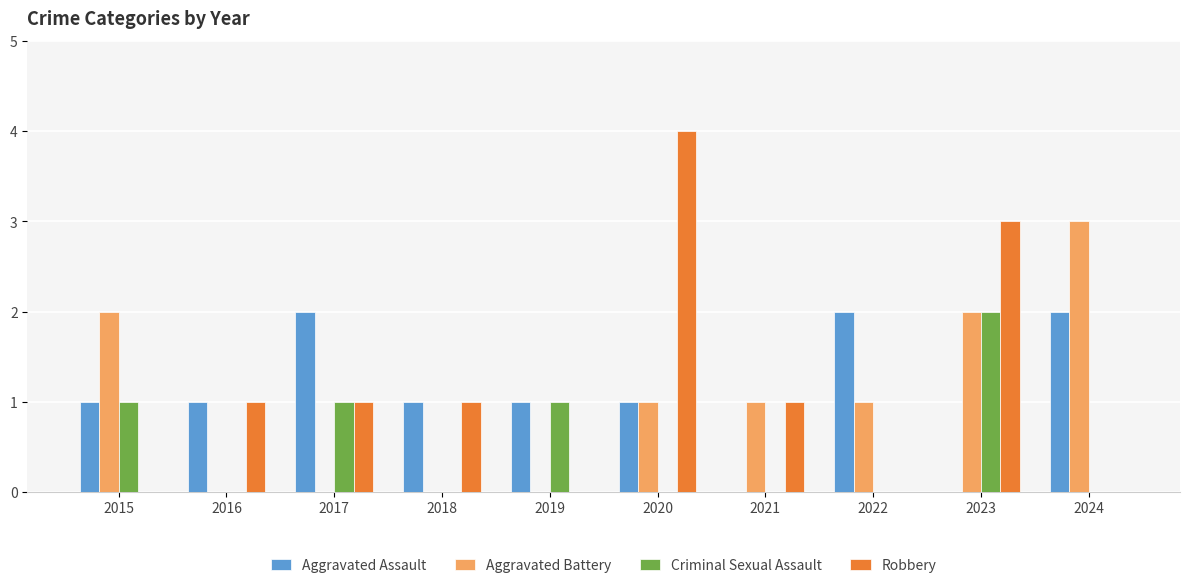

Count the number of categories in the chart.

10